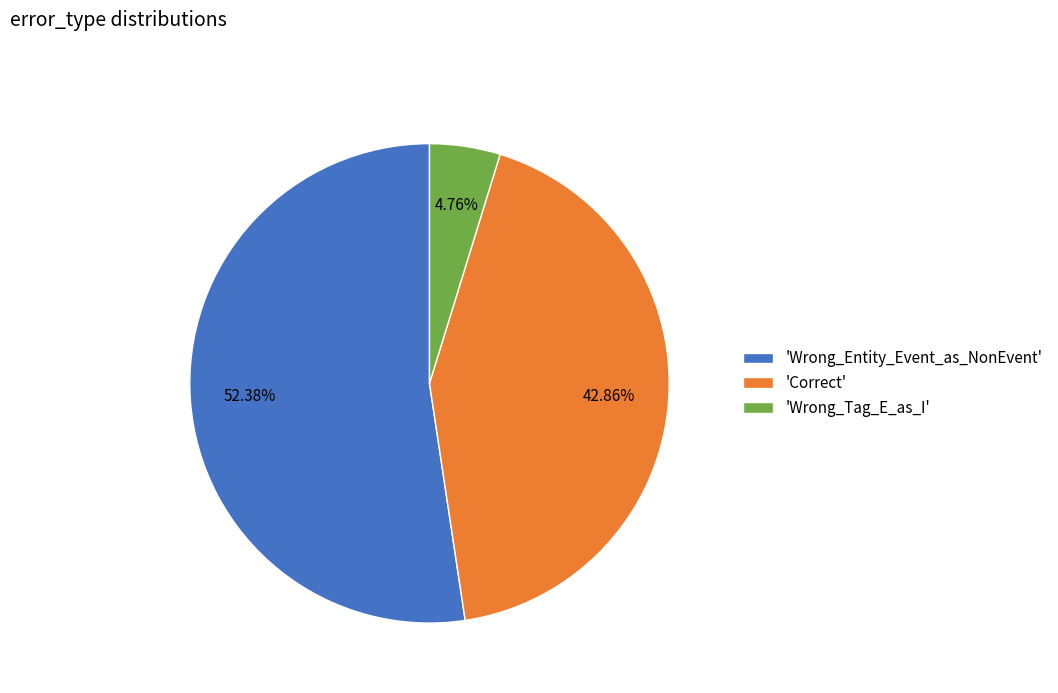

Approximately how many times larger is the value at 'Wrong_Entity_Event_as_NonEvent' compared to 'Wrong_Tag_E_as_I'?

11.0